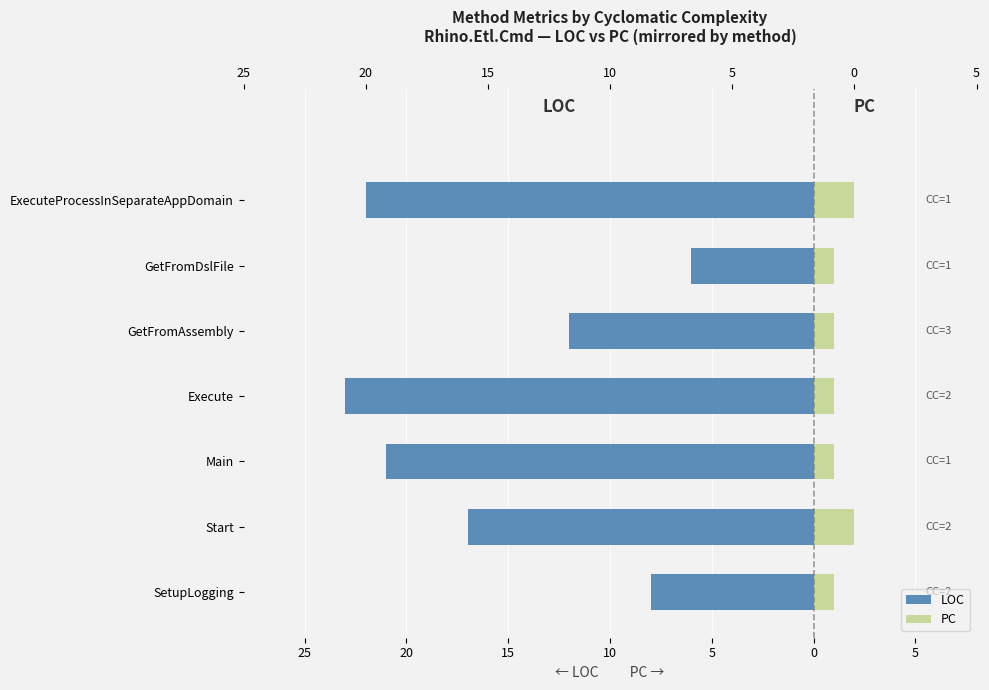

Reading left to right, what are all the values shown in this chart?

LOC: -8	-17	-21	-23	-12	-6	-22
PC: 1	2	1	1	1	1	2